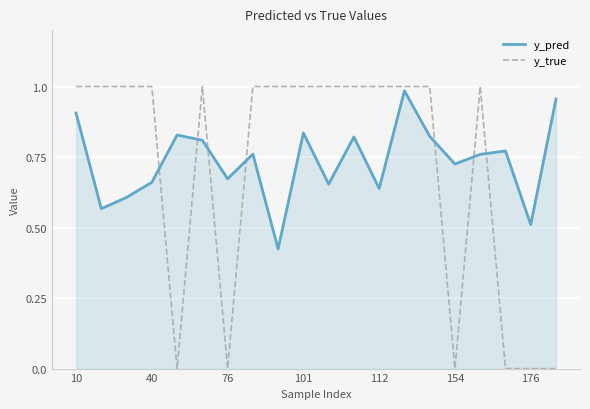

Which series has the largest range (max minus min)?

y_true